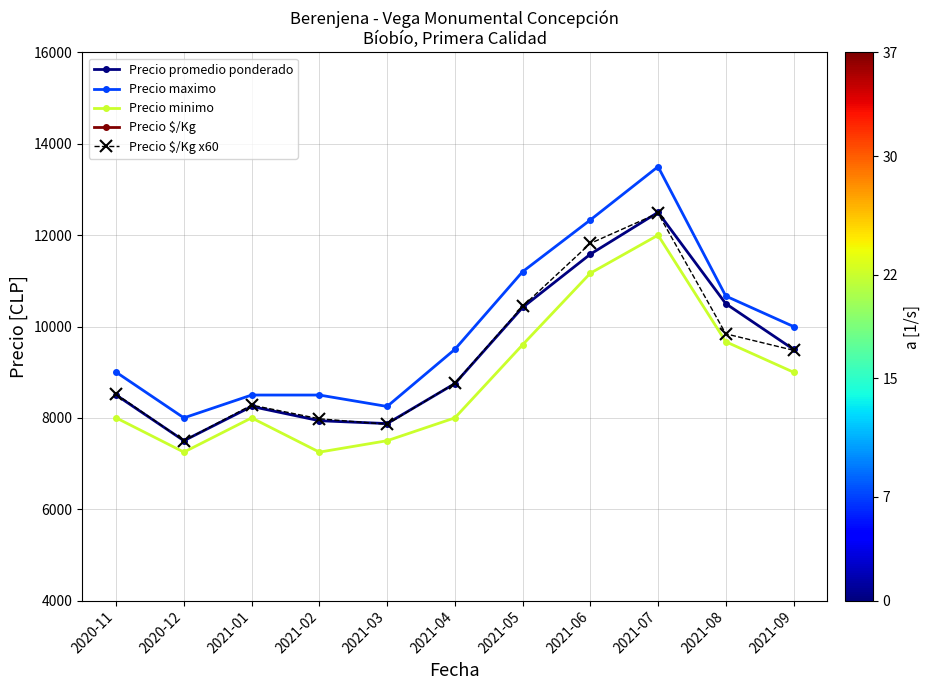

What are all the series names shown in the legend?

Precio promedio ponderado, Precio maximo, Precio minimo, Precio $/Kg, Precio $/Kg x60